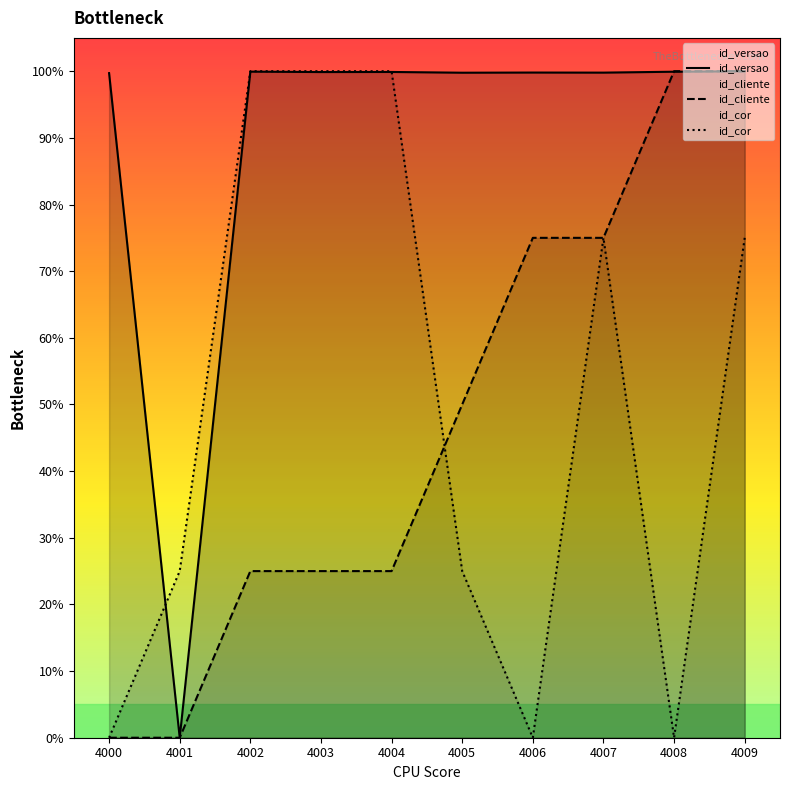

Is this an area chart (filled region under the line)?

No